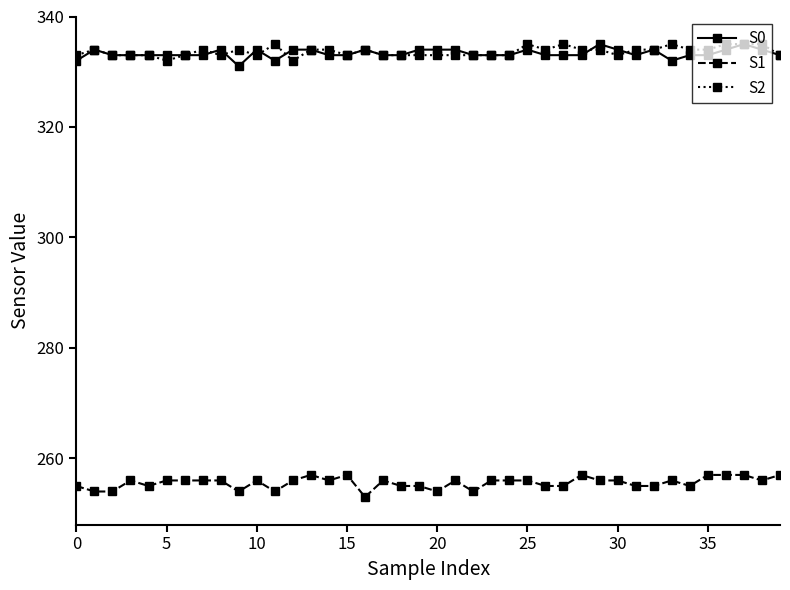

True or false: S1 and S2 intersect in this chart.

False